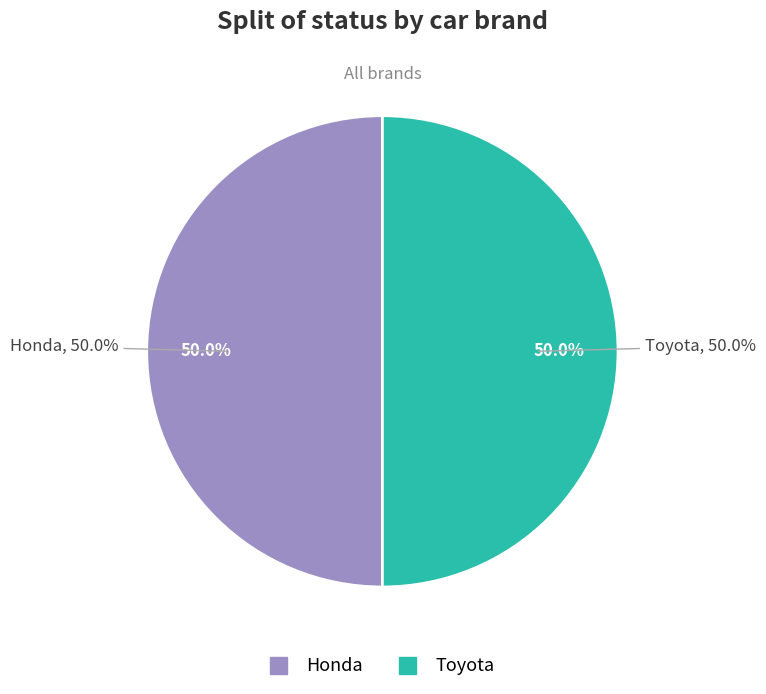

What is the largest slice in the pie chart?

Honda